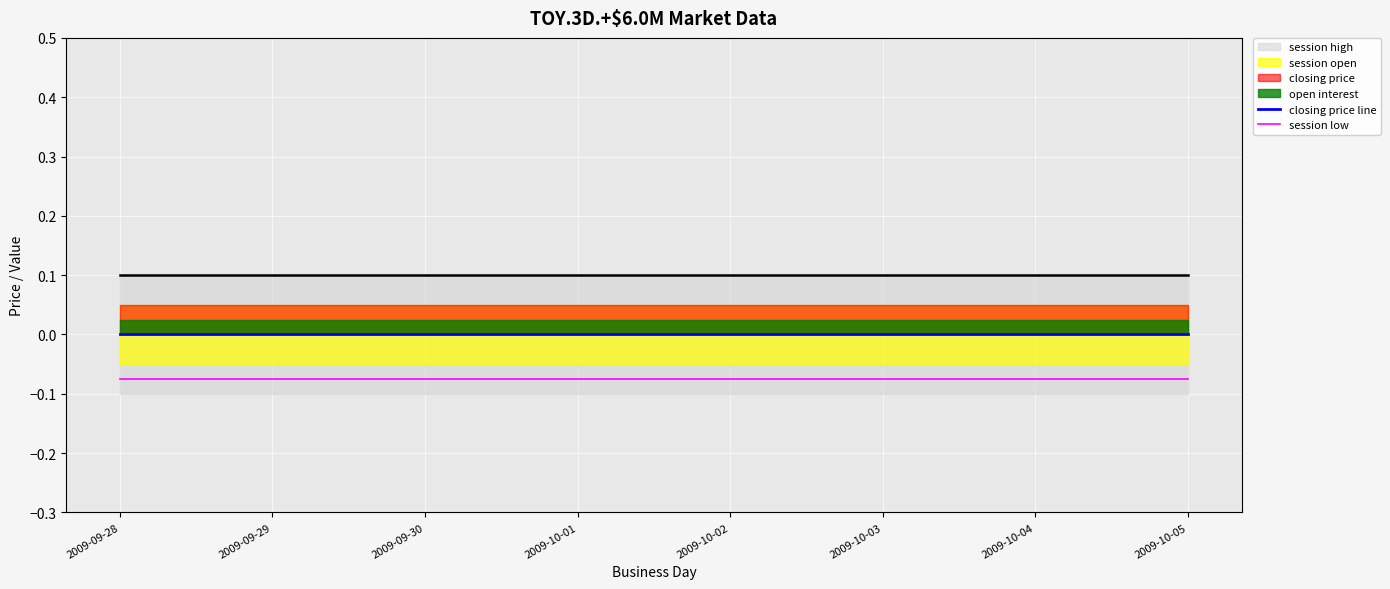

What position from the left is 2009-09-30?

3